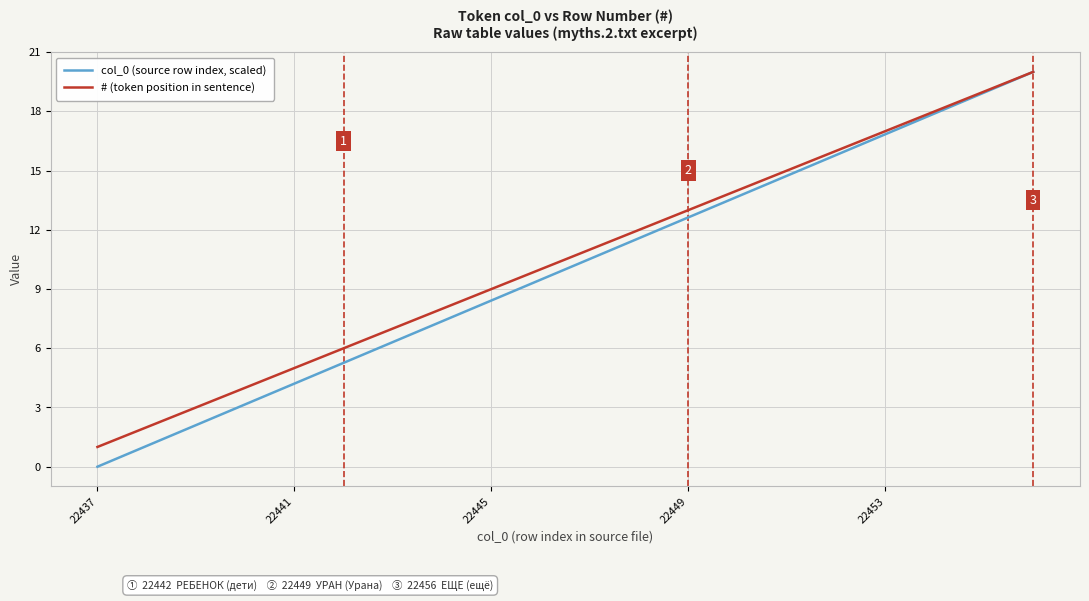

List the series in order of their overall mean, highest first.

# (token position in sentence), col_0 (source row index, scaled)